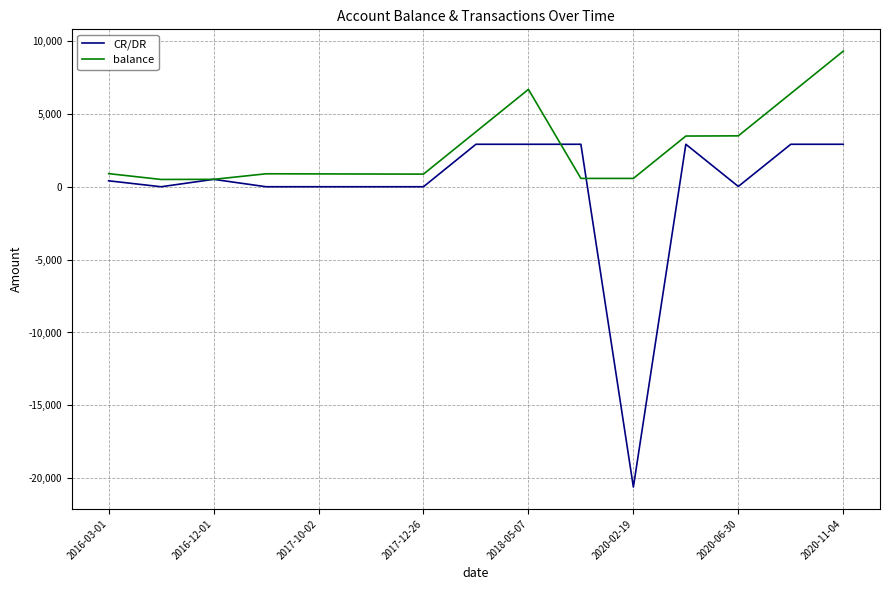

What is the smallest value displayed?

-20600.0